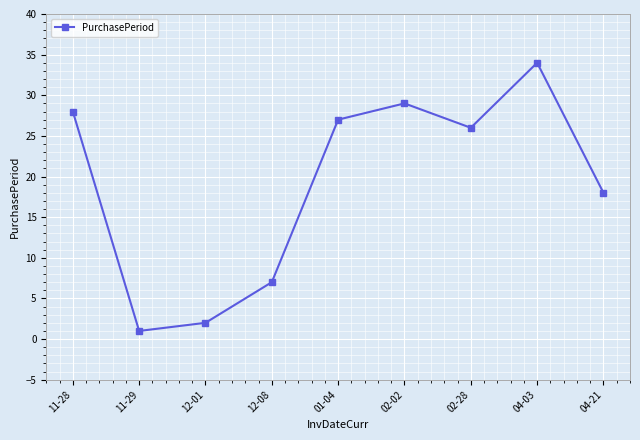

What is the average value?

19